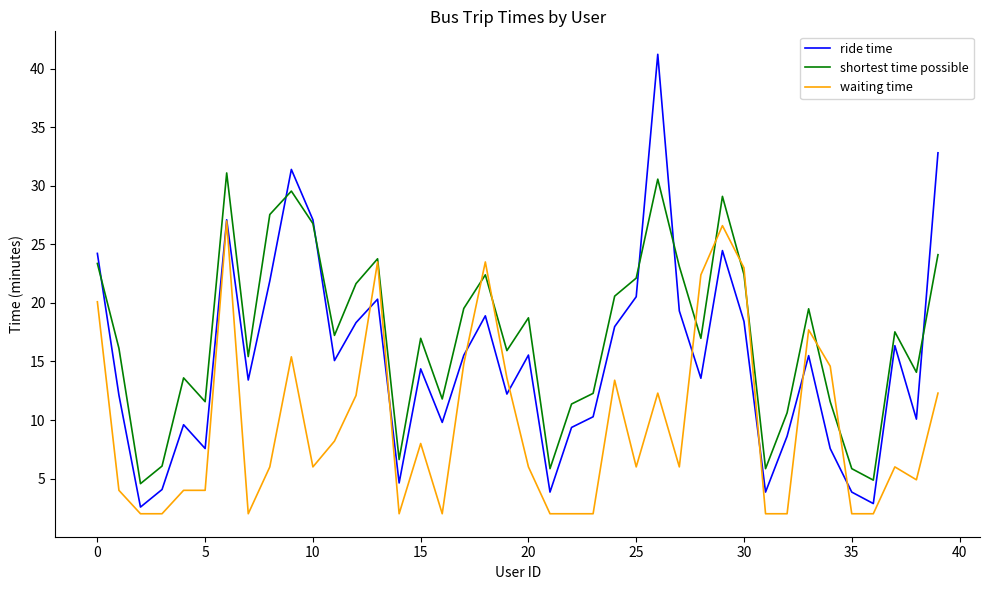

Which series has the widest spread of values?

ride time